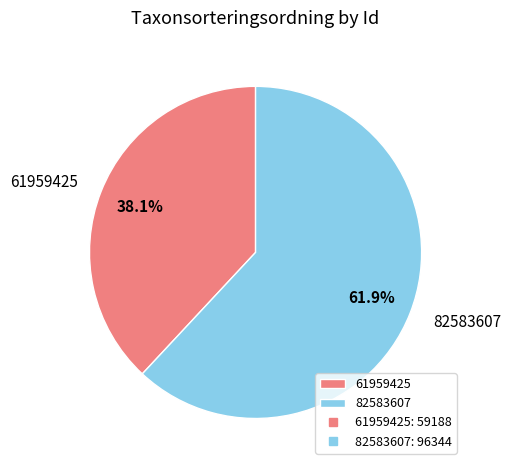

What portion of the pie excludes 82583607?

38.1%